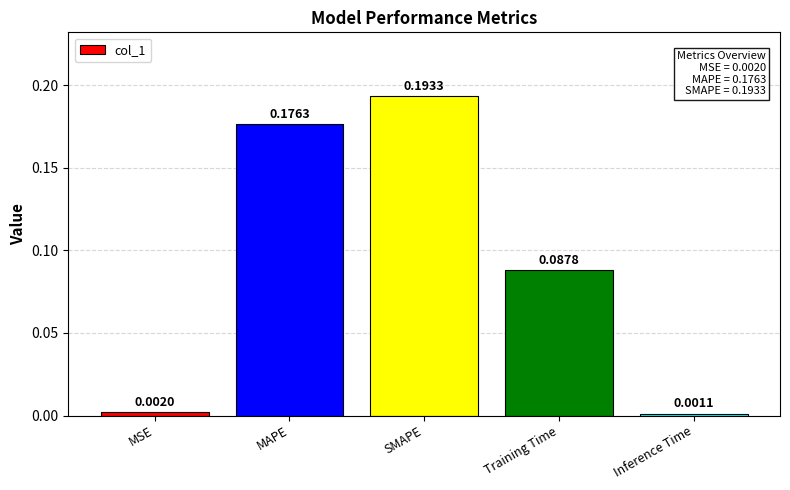

At which label is the value closest to 0?

Inference Time